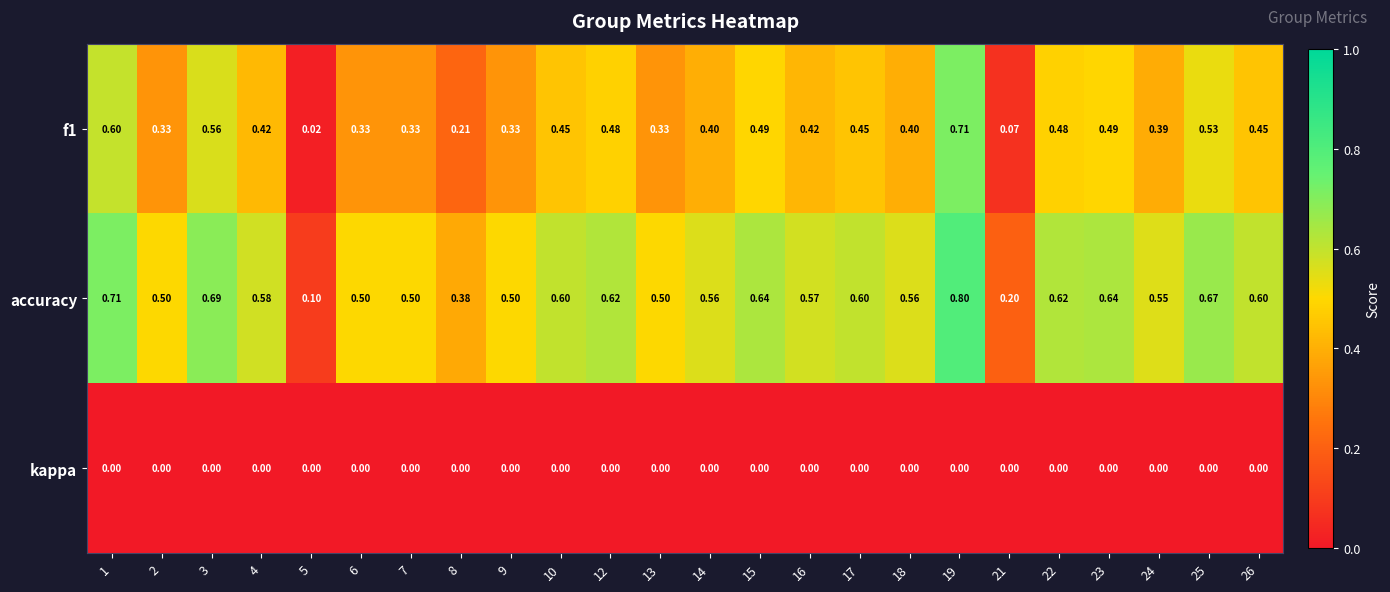

Is the value of accuracy at 22 greater than the value of kappa at 4?

Yes